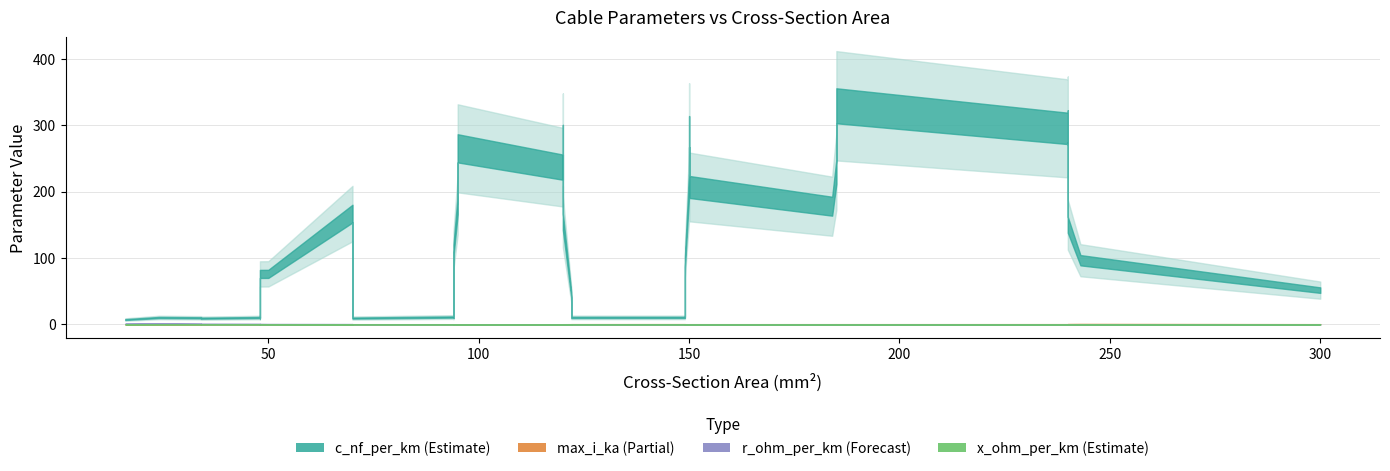

What is the value of the x_ohm_per_km point at the 5th from the left?

0.1